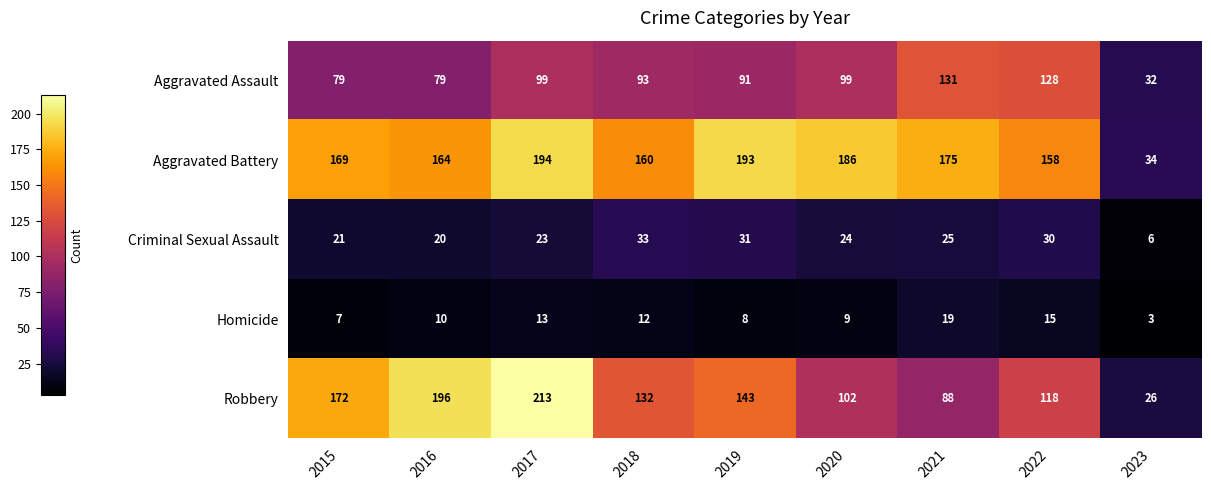

What is the minimum value for Criminal Sexual Assault?

6